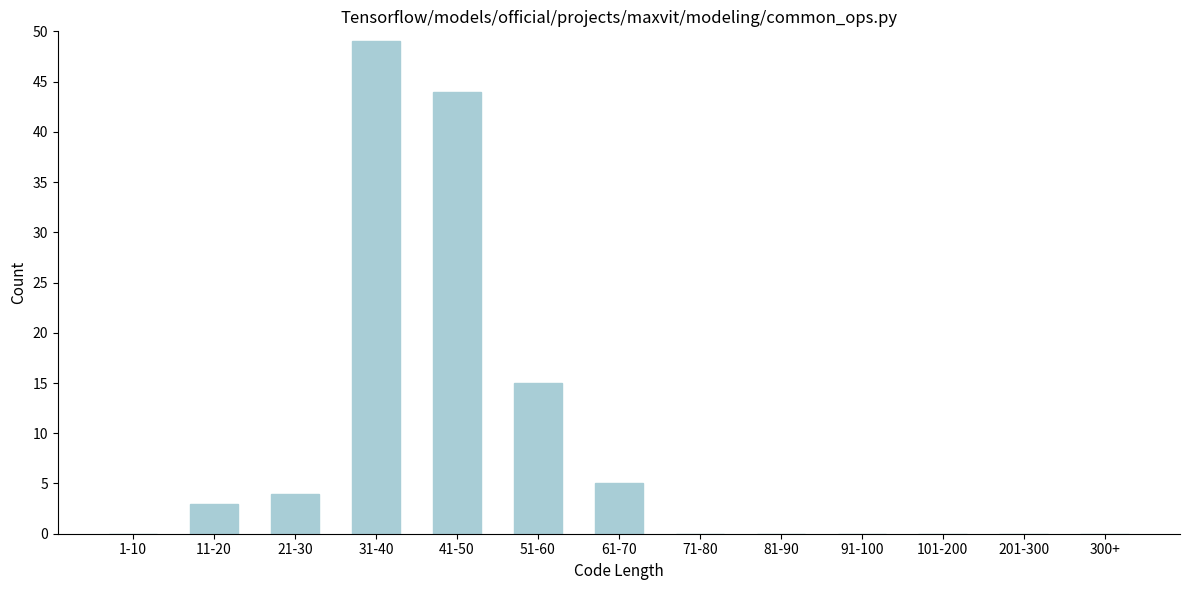

Reading right to left, transcribe all the data shown in this chart.

300+=0	201-300=0	101-200=0	91-100=0	81-90=0	71-80=0	61-70=5	51-60=15	41-50=44	31-40=49	21-30=4	11-20=3	1-10=0